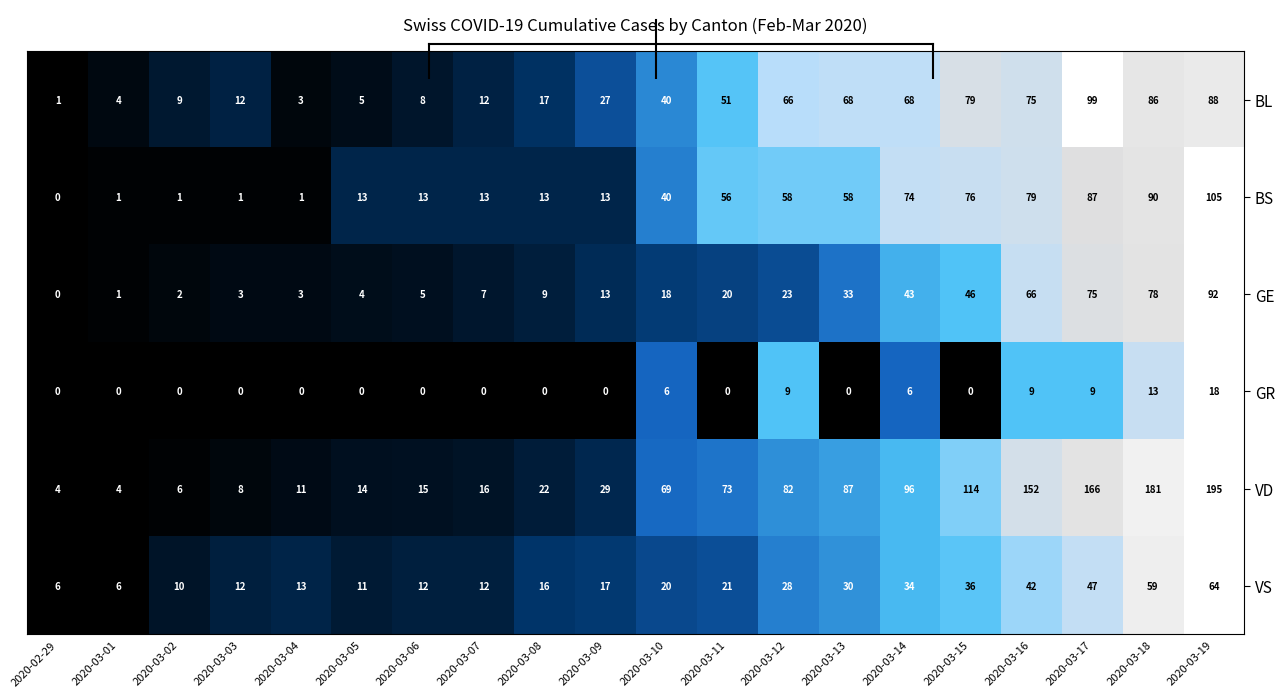

What is the average value of the GR series?

4